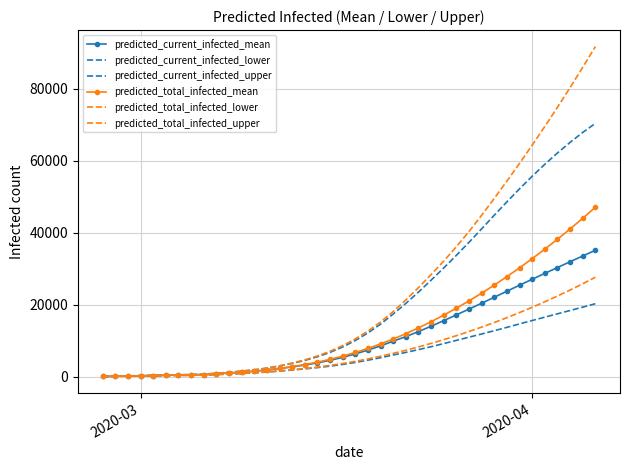

True or false: predicted_total_infected_mean and predicted_current_infected_mean intersect in this chart.

False